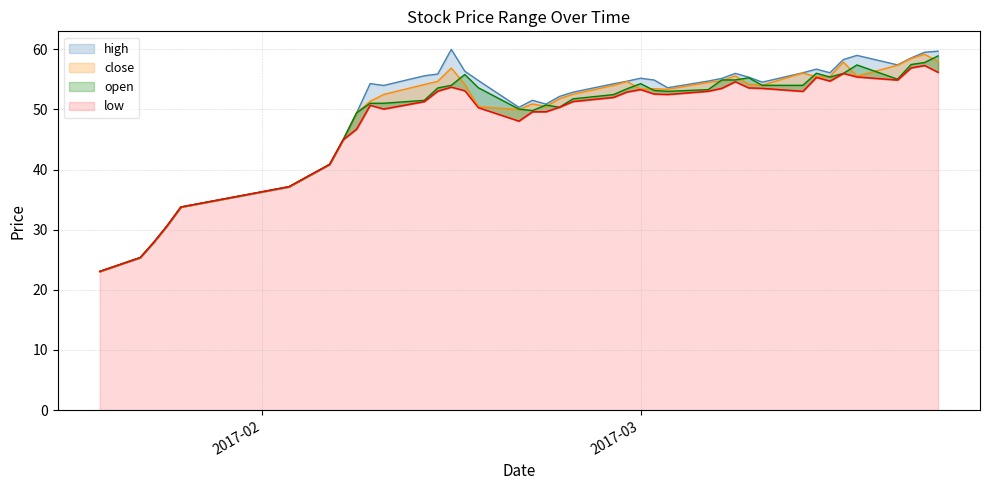

What is the label of the 21st point from the right?

2017-02-23